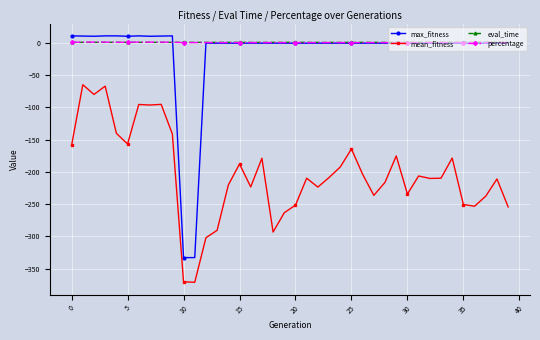

What is the value of the mean_fitness point at the 3rd from the left?

-80.2